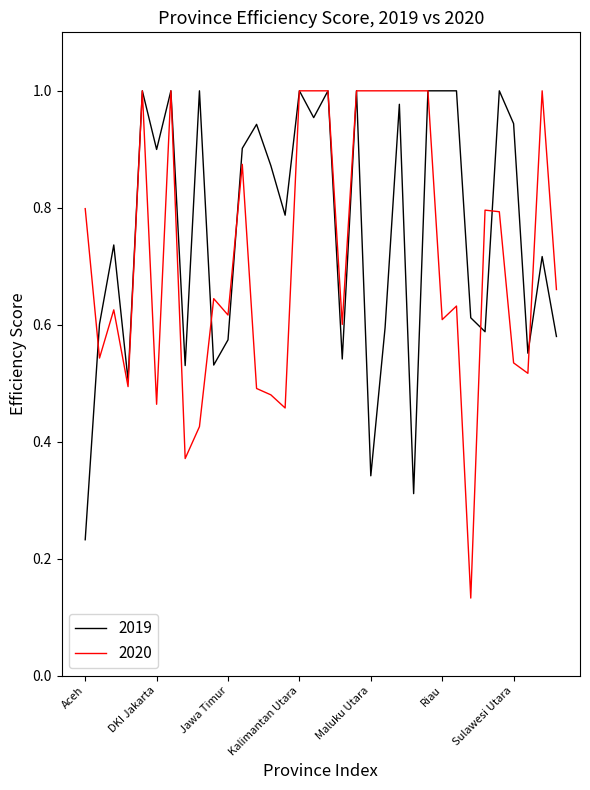

Rank the series by their average value, from highest to lowest.

2019, 2020